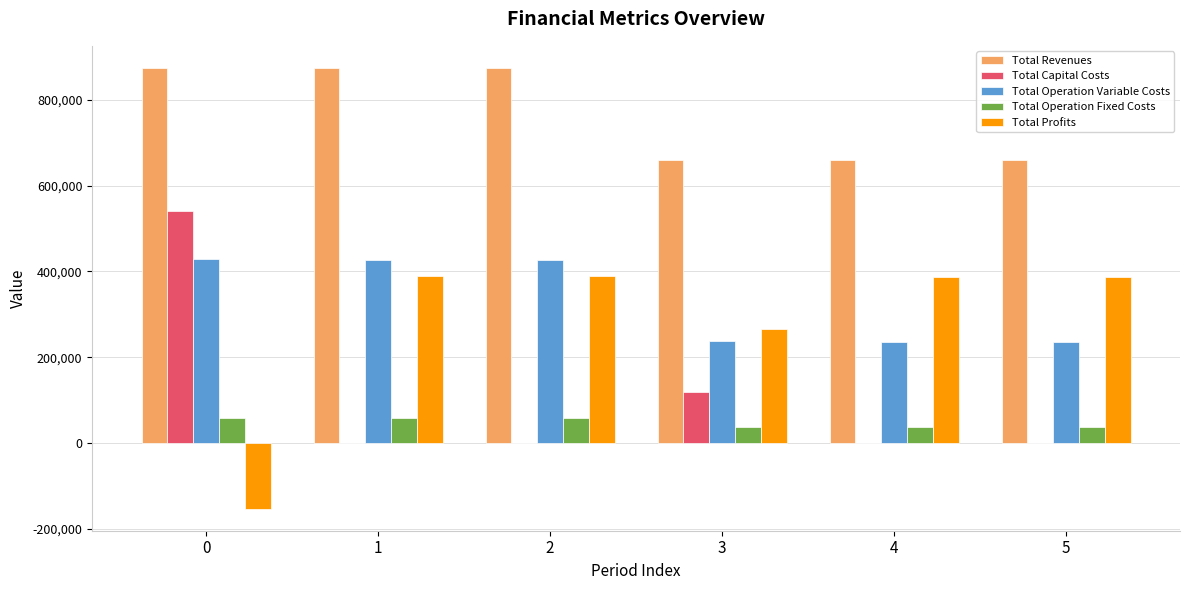

Is it true that Total Operation Fixed Costs equals 58621.6 at 0?

True